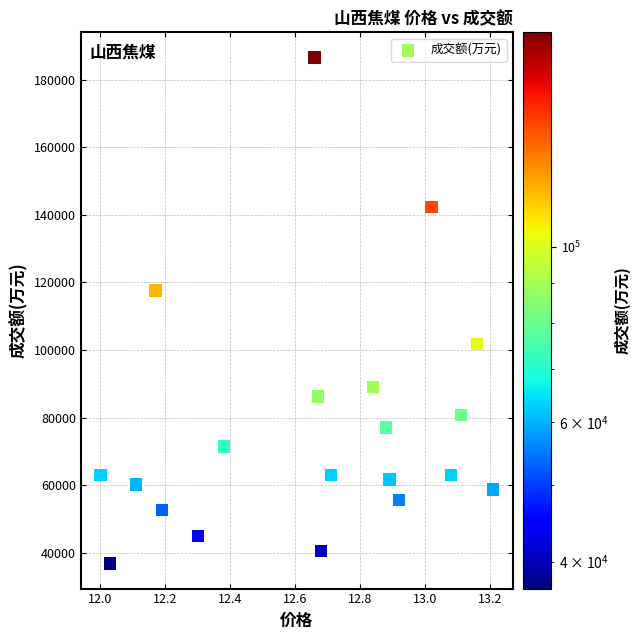

What Y value in the scatter plot is closest to 111733?

117658